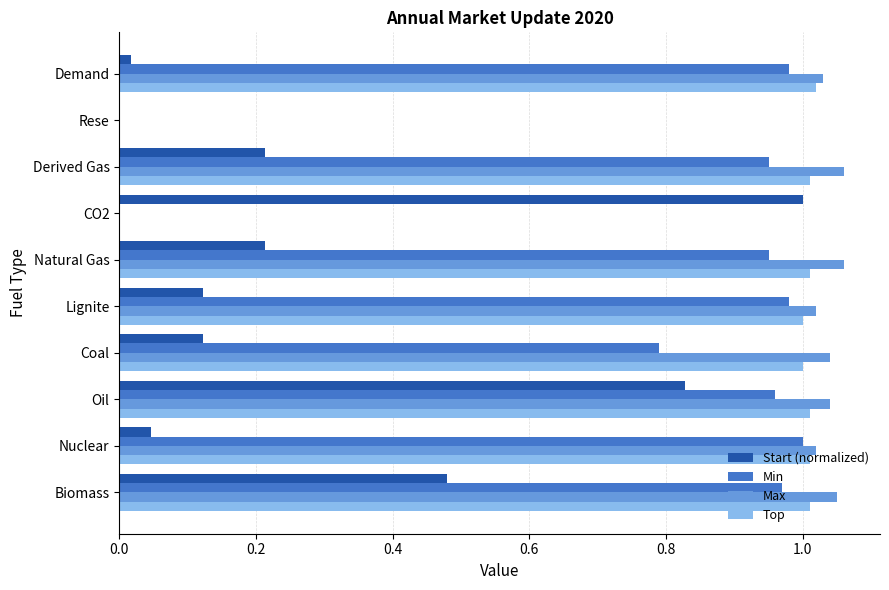

What is the total value across all series at Oil?

3.8